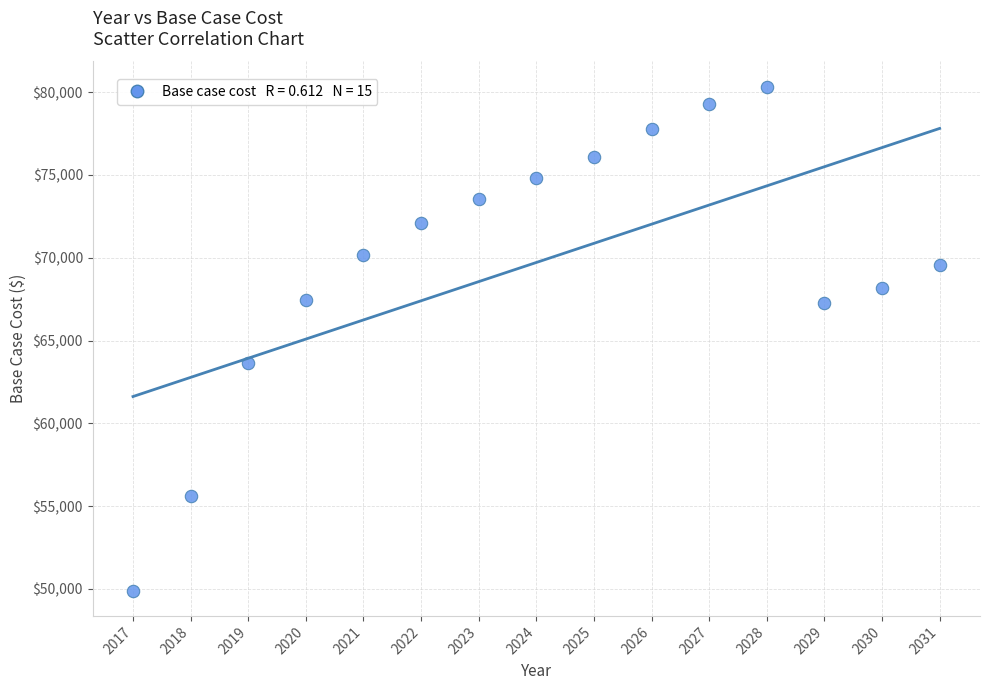

What Y value in the scatter plot is closest to 65111?

63632.0